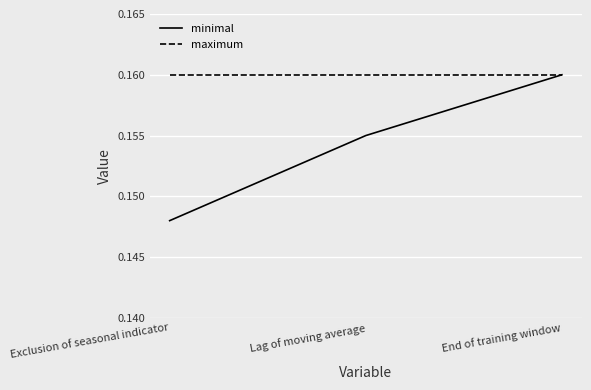

Which series has the largest total across all categories?

maximum